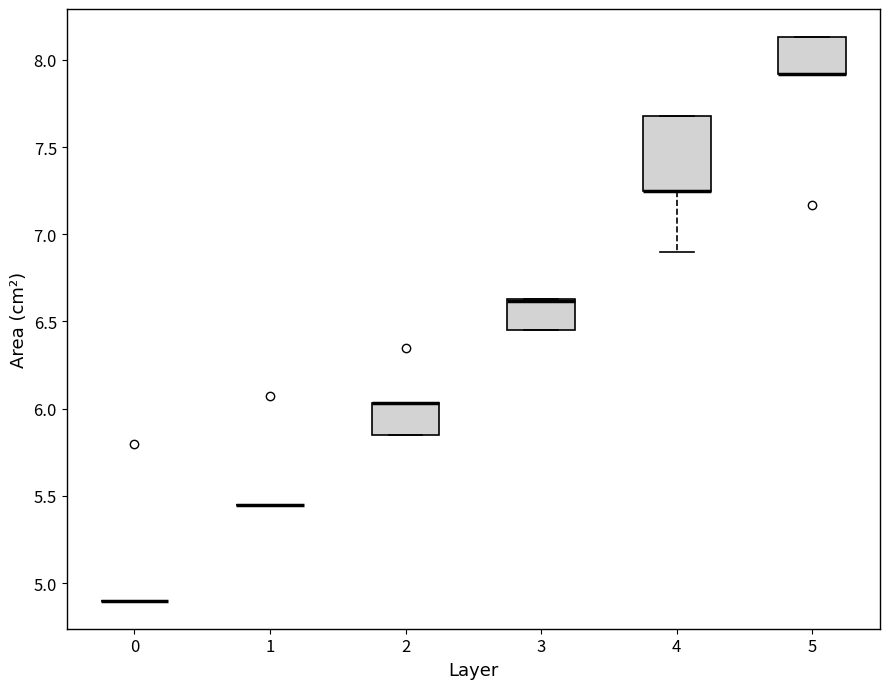

Reading left to right, transcribe this box plot: for each box, give where its median line is, the range the box spans, and where its two whiskers end, as read against the y-axis. The values are not printed on the chart, so give them approximately, as read against the axis.

0: box collapsed to a line at 4.90, whiskers 4.90 to 4.90
1: box collapsed to a line at 5.45, whiskers 5.45 to 5.45
2: median 6.05 (drawn on the box's upper edge), box 5.85 to 6.05, whiskers 5.85 to 6.05
3: median 6.60 (drawn on the box's upper edge), box 6.45 to 6.65, whiskers 6.45 to 6.65
4: median 7.25 (drawn on the box's lower edge), box 7.25 to 7.70, whiskers 6.90 to 7.70
5: median 7.90 (drawn on the box's lower edge), box 7.90 to 8.15, whiskers 7.90 to 8.15